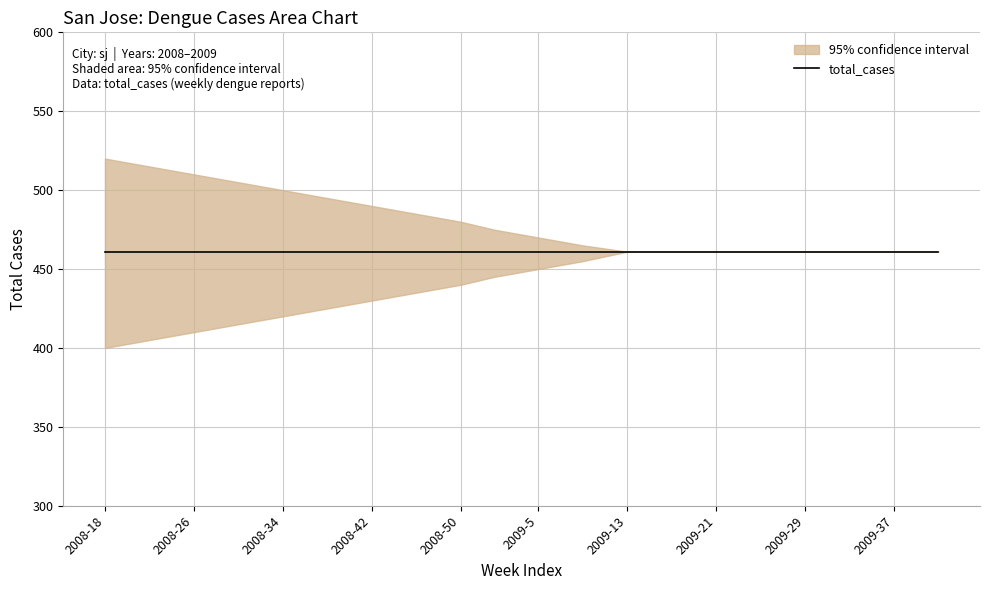

Where is total_cases nearest to the value 461?

2008-18